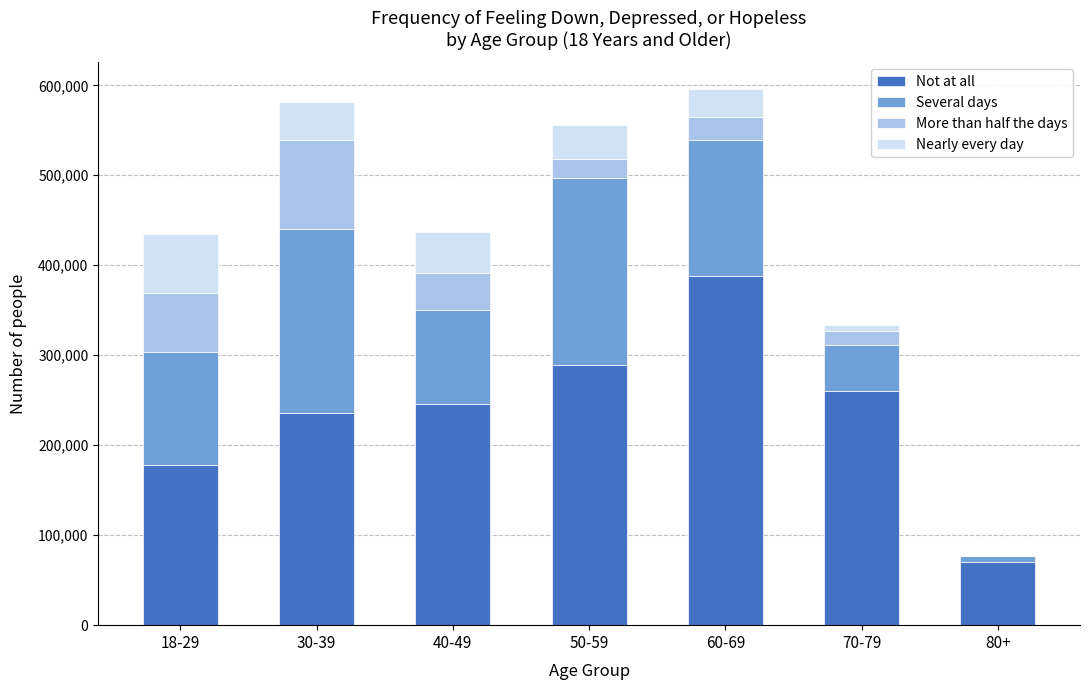

What is the highest value of the Not at all series?

387857